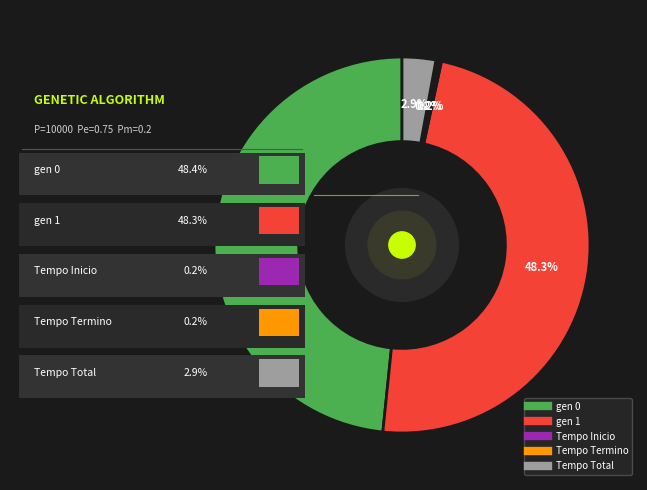

Combined, what portion of the pie is gen 0 and Tempo Total?

51.3%